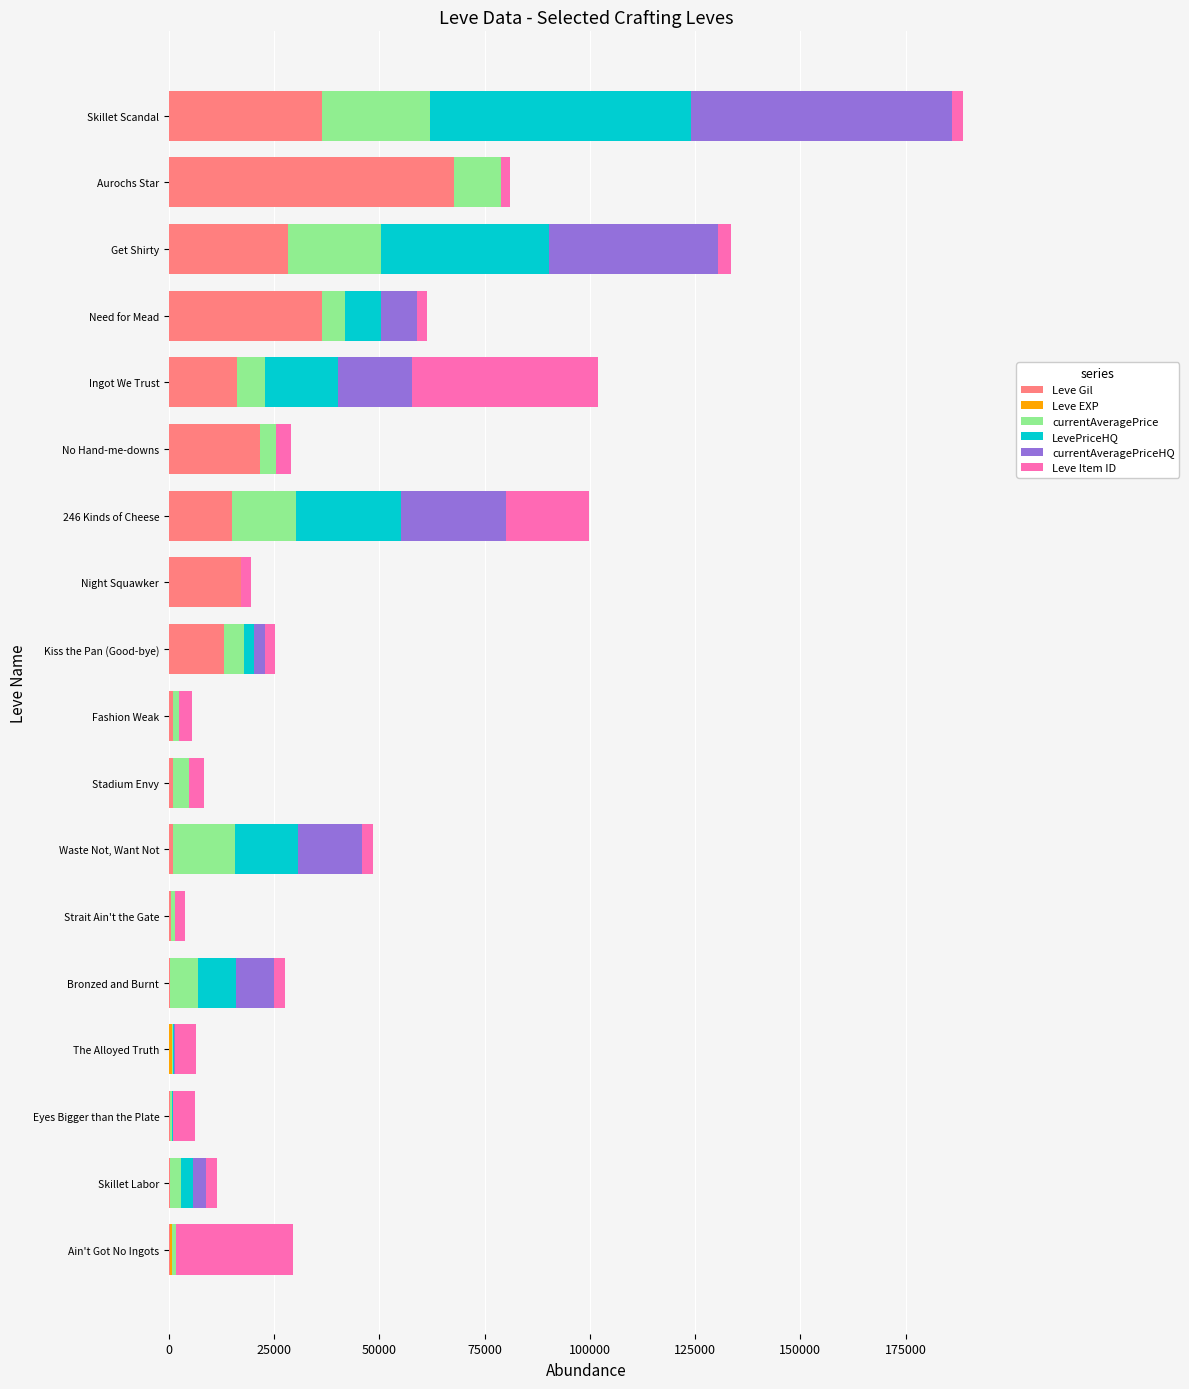

Which category has the highest value in the Leve Gil series?

Aurochs Star